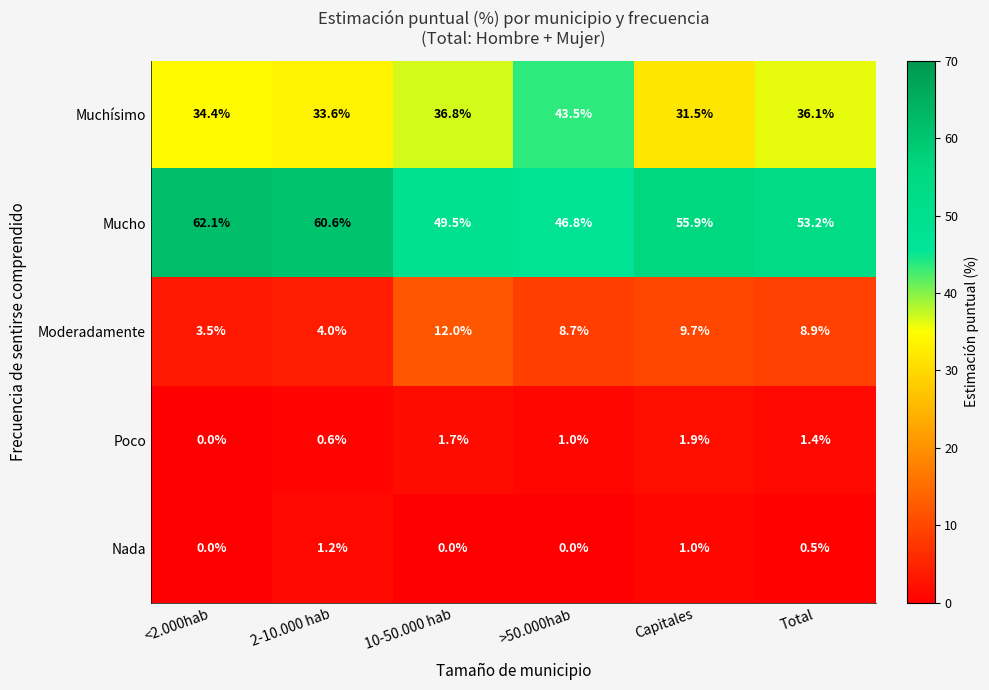

How many distinct data groups are displayed?

5